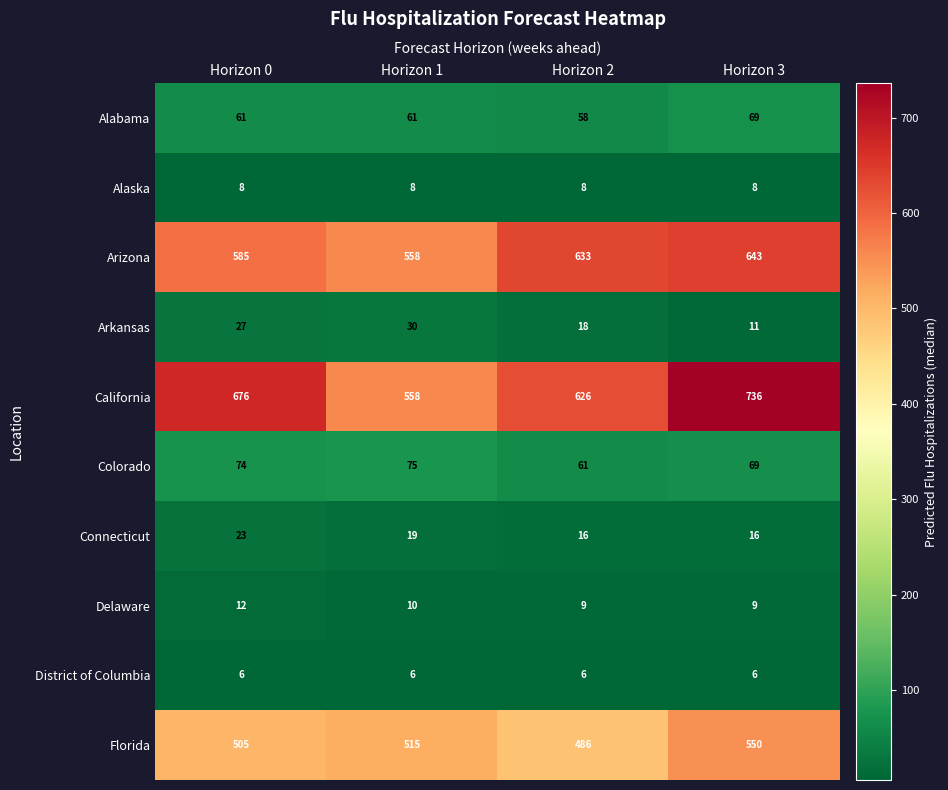

What is the maximum value for California?

736